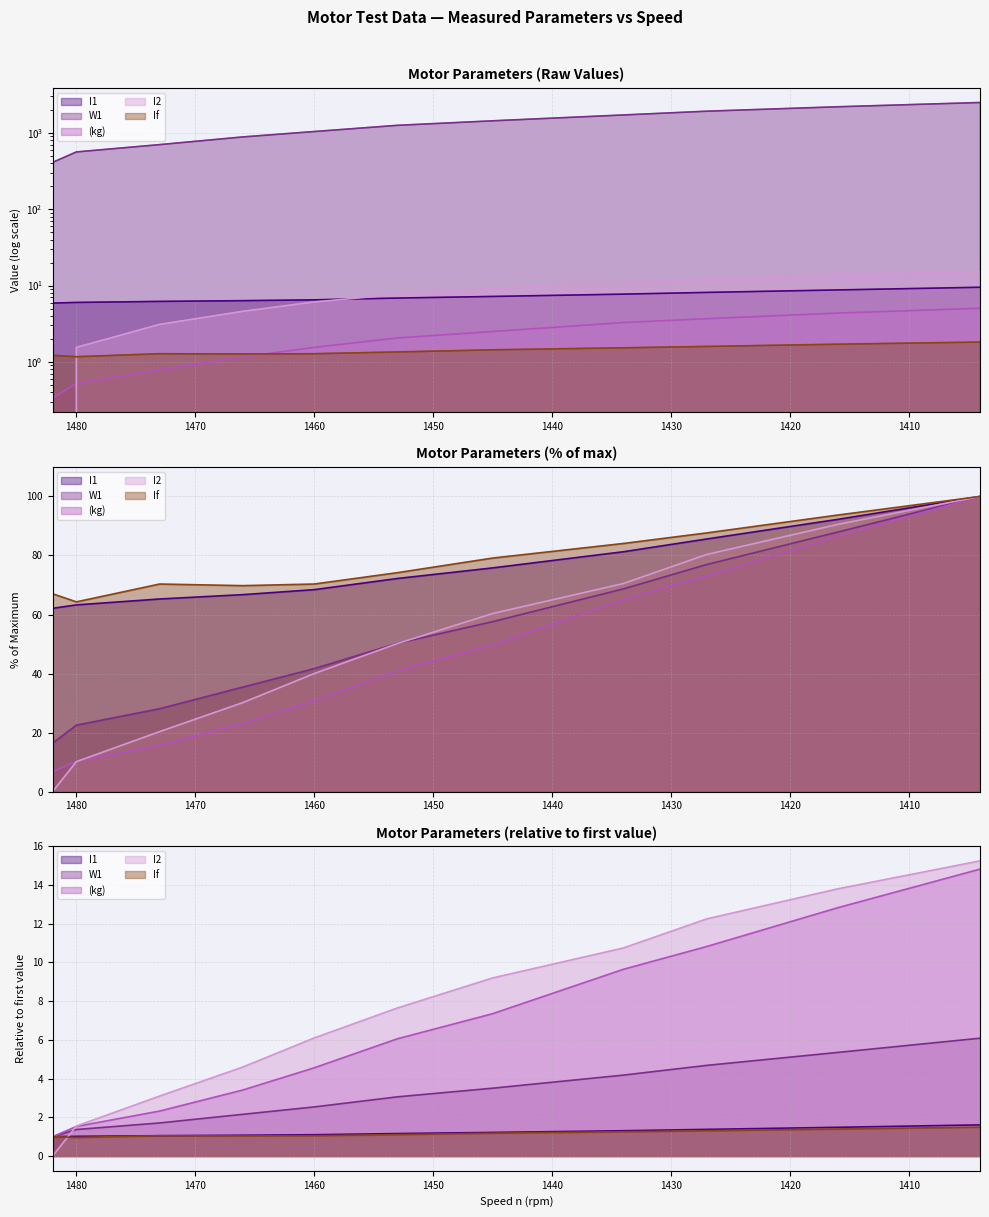

What is the maximum value for (kg)?

5.0